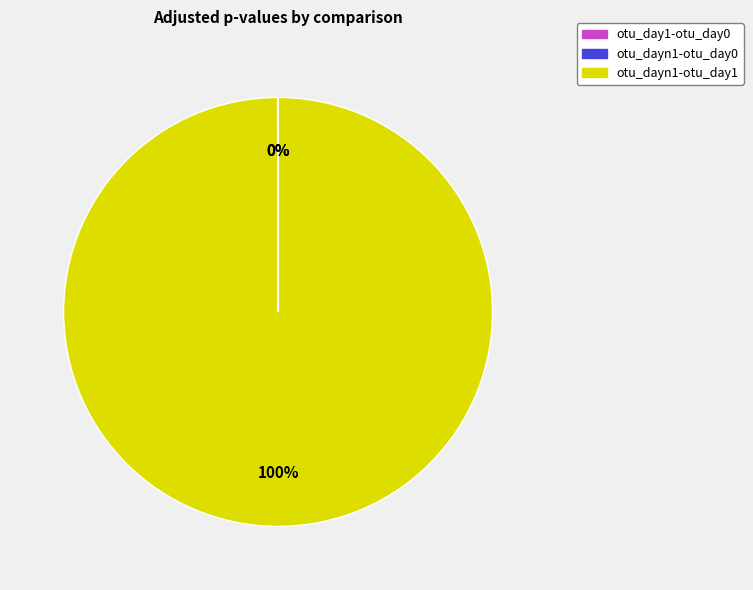

What is the majority slice?

otu_dayn1-otu_day1